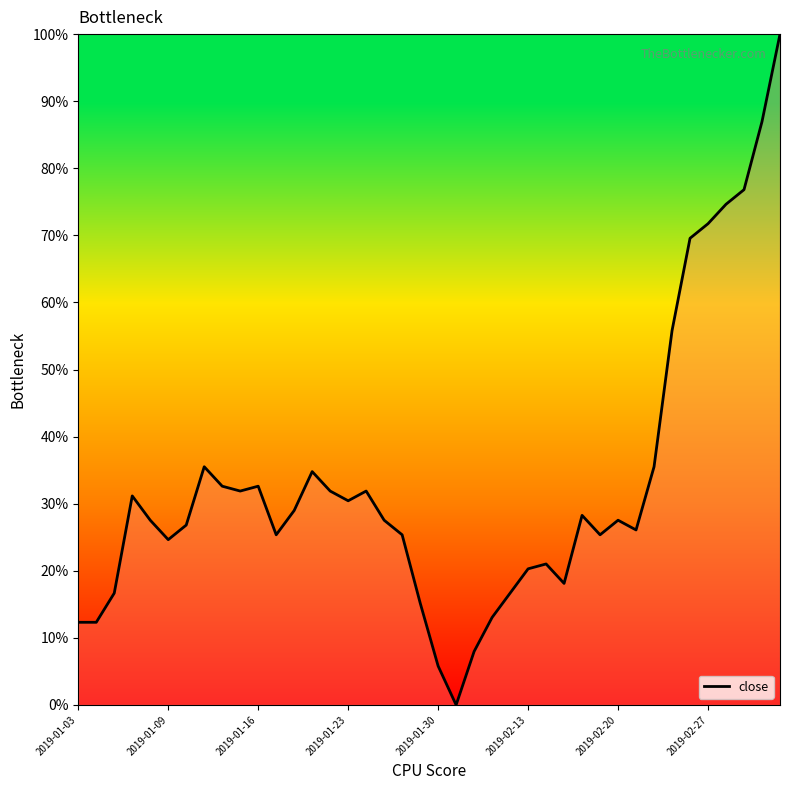

Does the chart have visible grid lines?

No